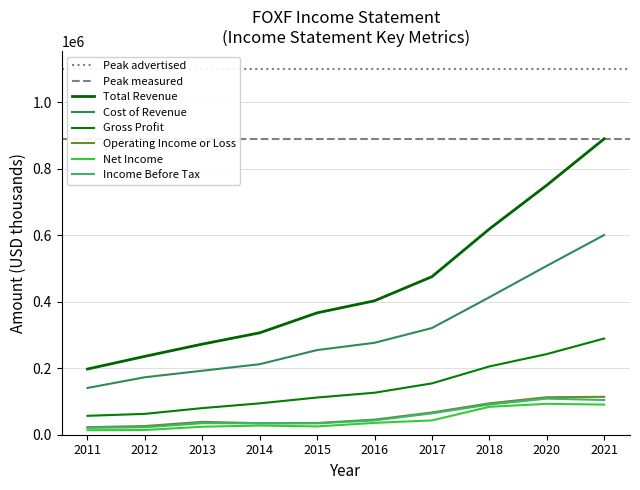

At 2016, list the series in order from largest to smallest.

Total Revenue, Cost of Revenue, Gross Profit, Operating Income or Loss, Income Before Tax, Net Income